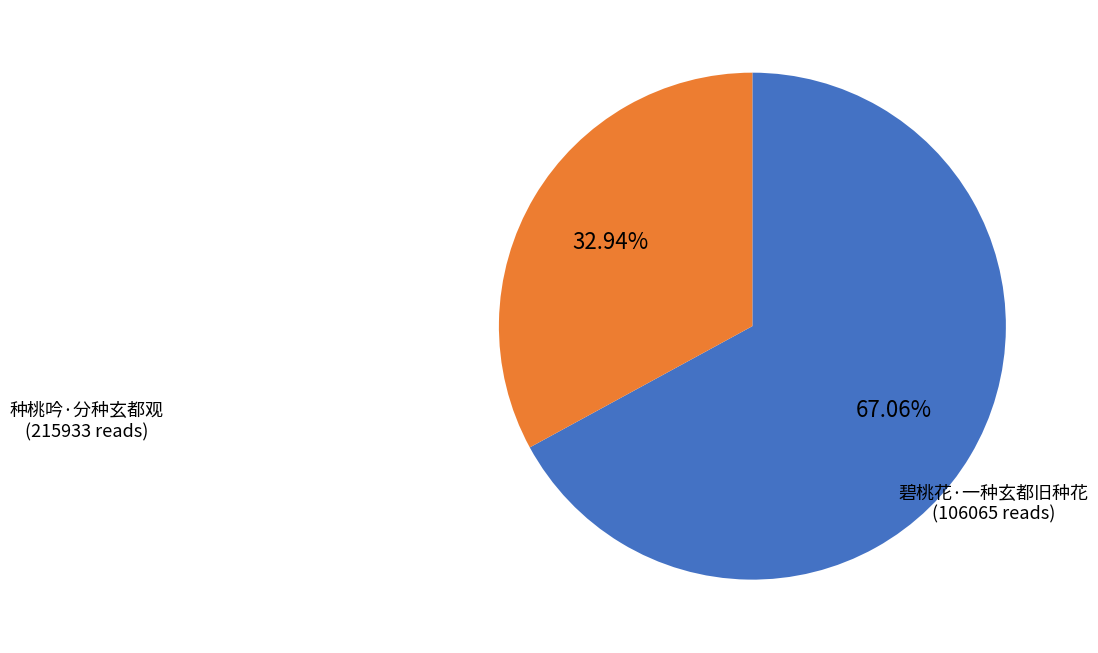

What percentage is the 碧桃花·一种玄都旧种花 slice, to the nearest percent?

33%